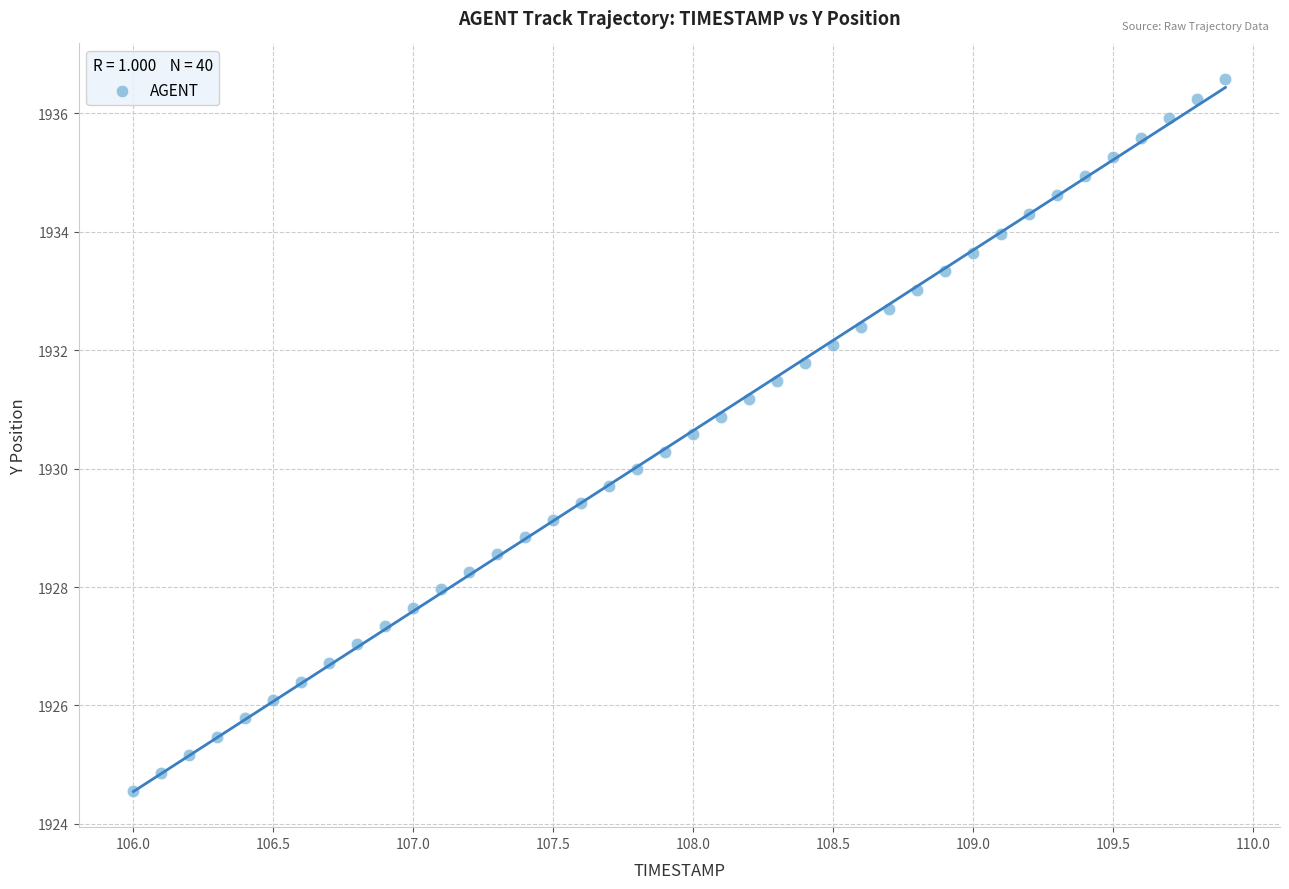

What is the range of X values (max minus min)?

3.9